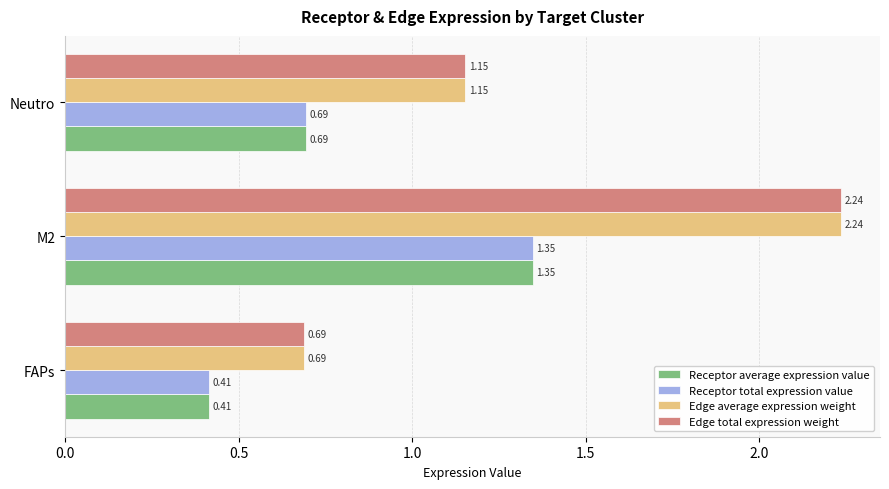

At which category is the sum across all series the highest?

M2